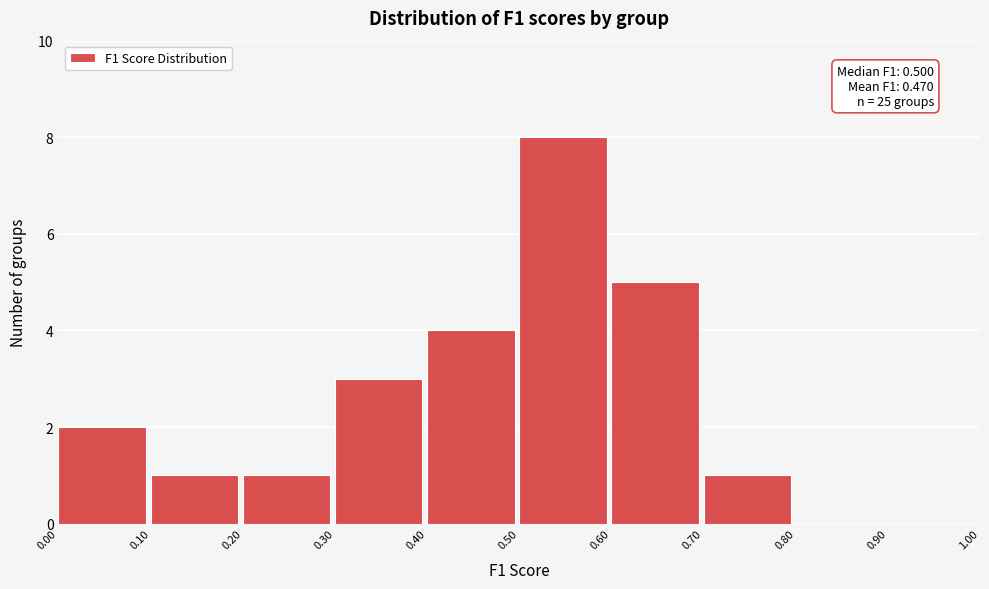

Over which range of the x-axis is the bar tallest?

0.50 to 0.60